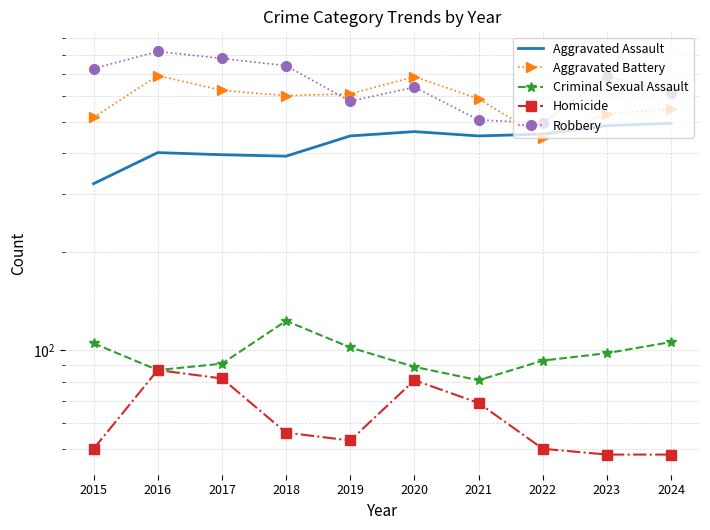

Which series has the largest total across all categories?

Robbery